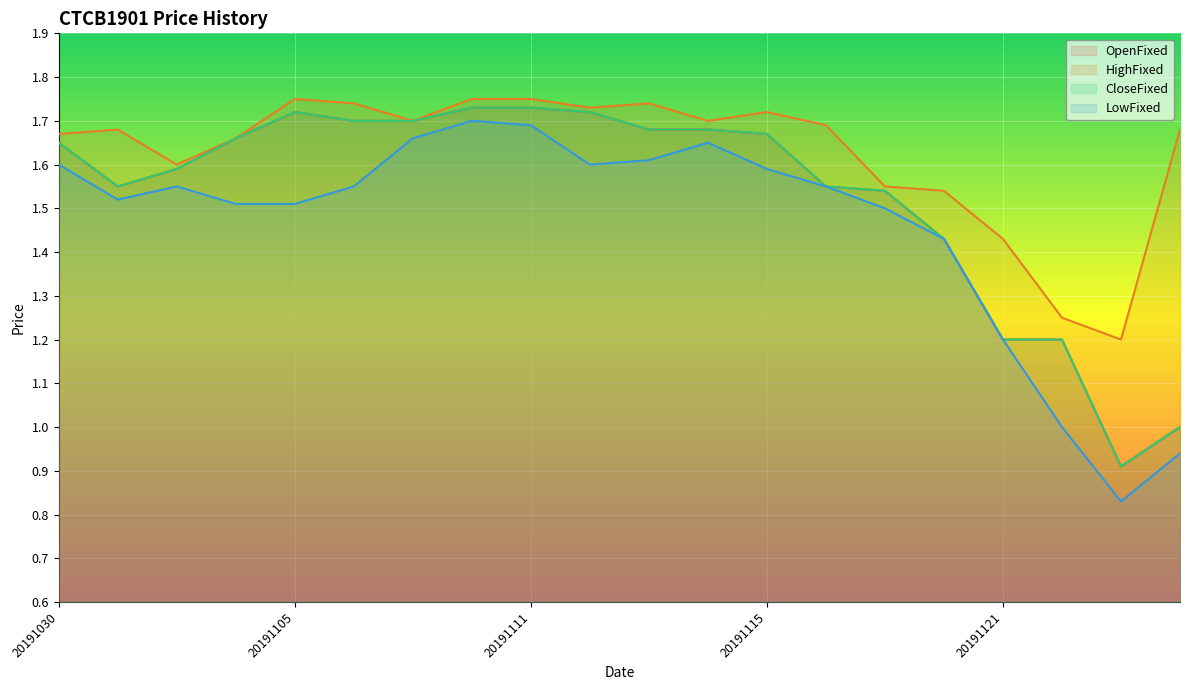

What is the spread (max minus min) of values at 20191115?

0.1